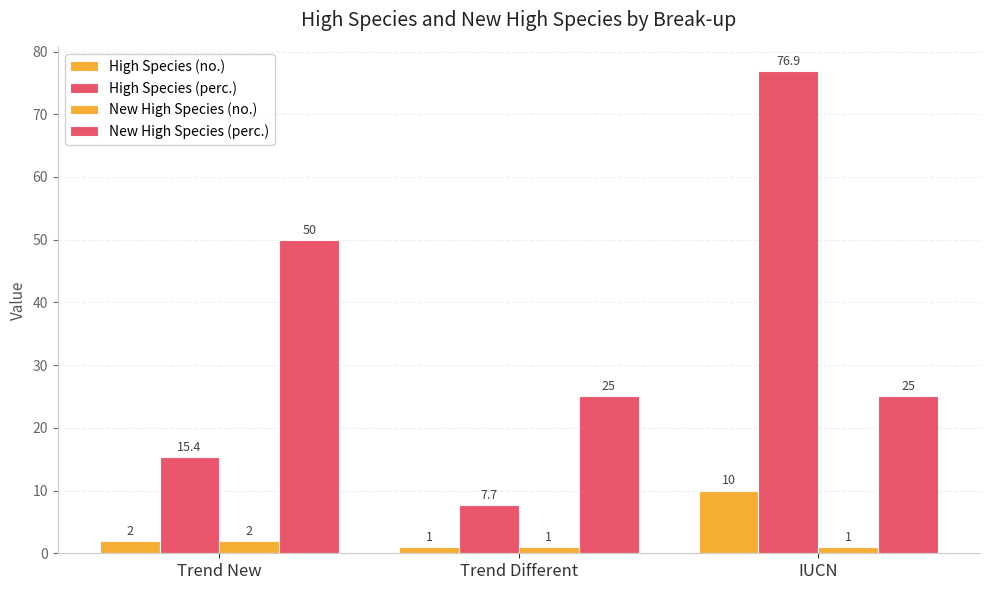

How many groups of bars are there?

3